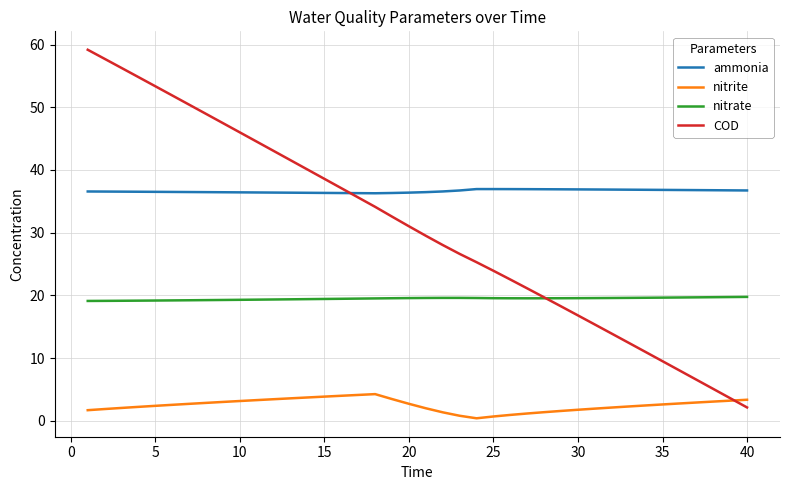

True or false: nitrate and ammonia intersect in this chart.

False